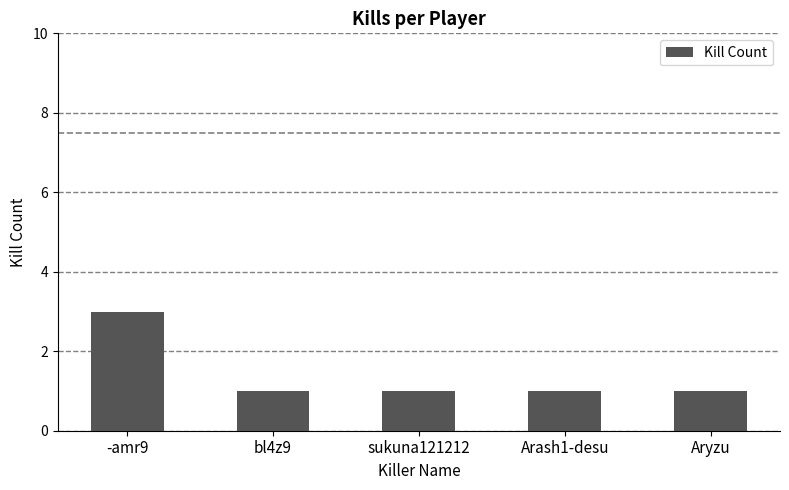

True or false: the data shows 2 at Arash1-desu.

False